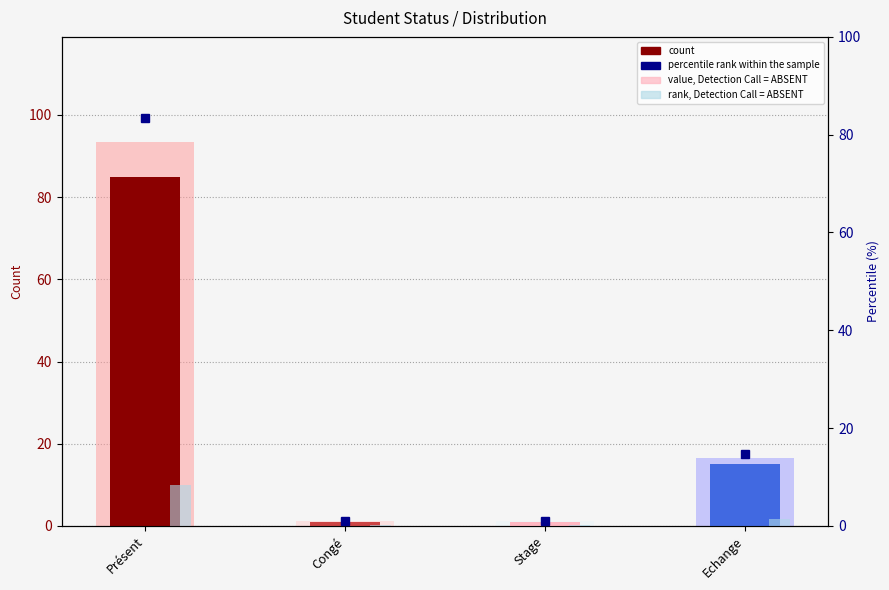

The value, Detection Call = ABSENT series shows 1.7 at Congé. True or false?

False